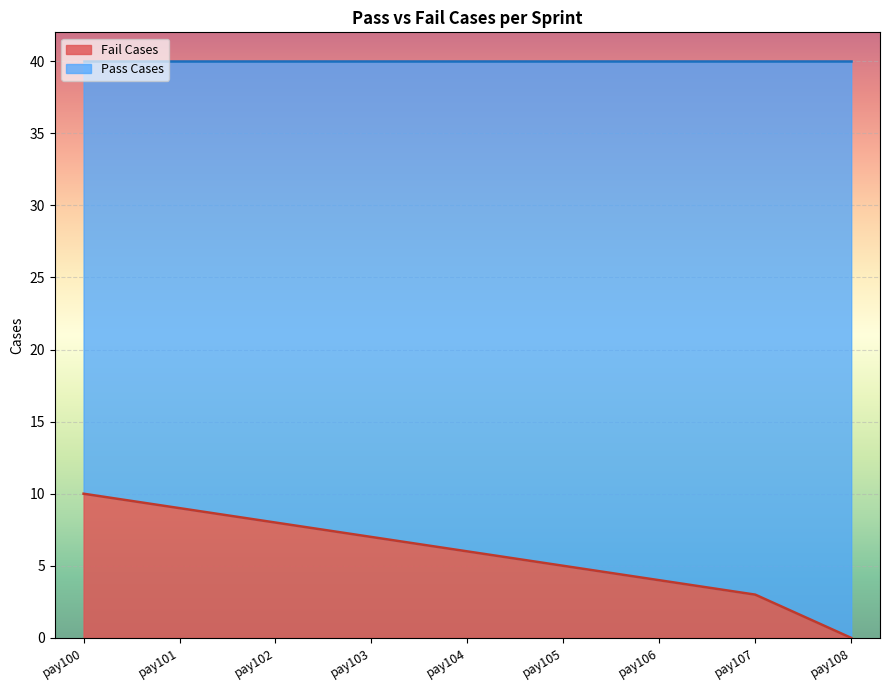

What is the value of the 6th point from the left?

5